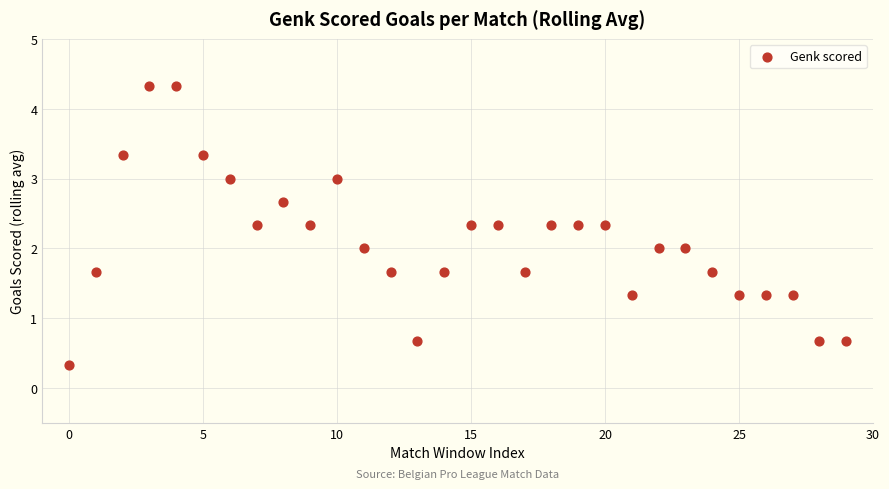

What is the range of Y values (max minus min)?

4.0